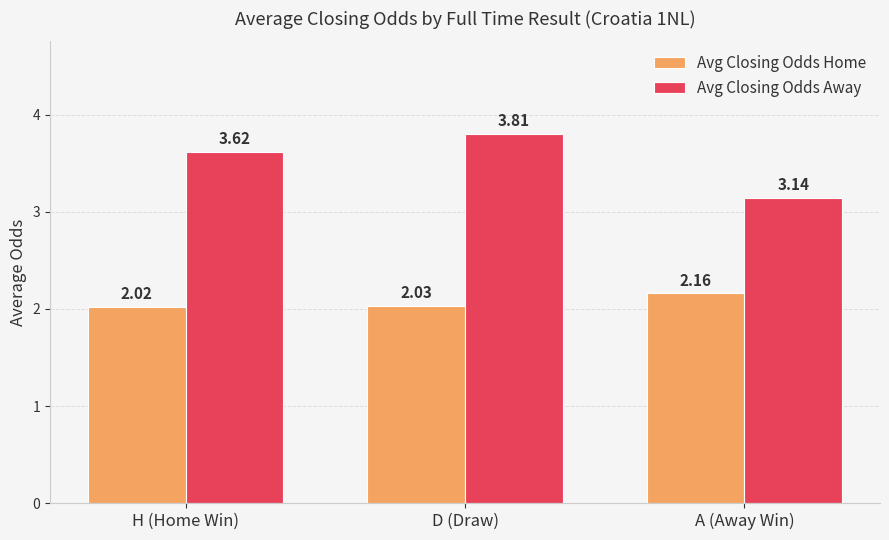

What is the average value of the Avg Closing Odds Away series?

3.5